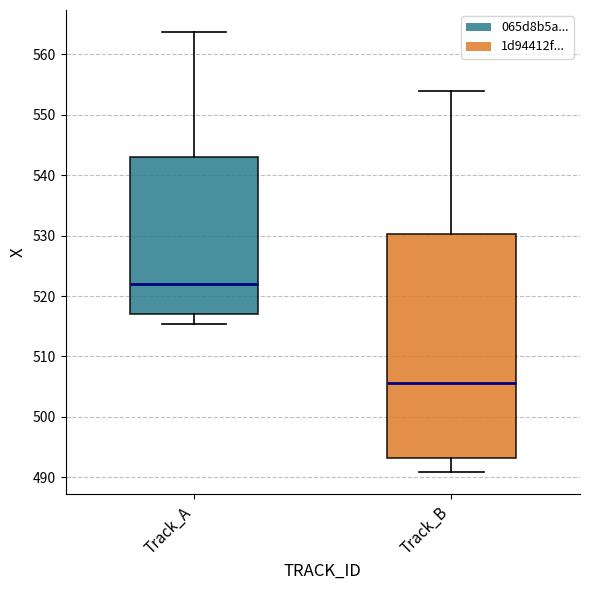

Reading left to right, transcribe this box plot: for each box, give where its median line is, the range the box spans, and where its two whiskers end, as read against the y-axis. The values are not printed on the chart, so give them approximately, as read against the axis.

Track_A: median 522, box 517 to 543, whiskers 515 to 564
Track_B: median 506, box 493 to 530, whiskers 491 to 554